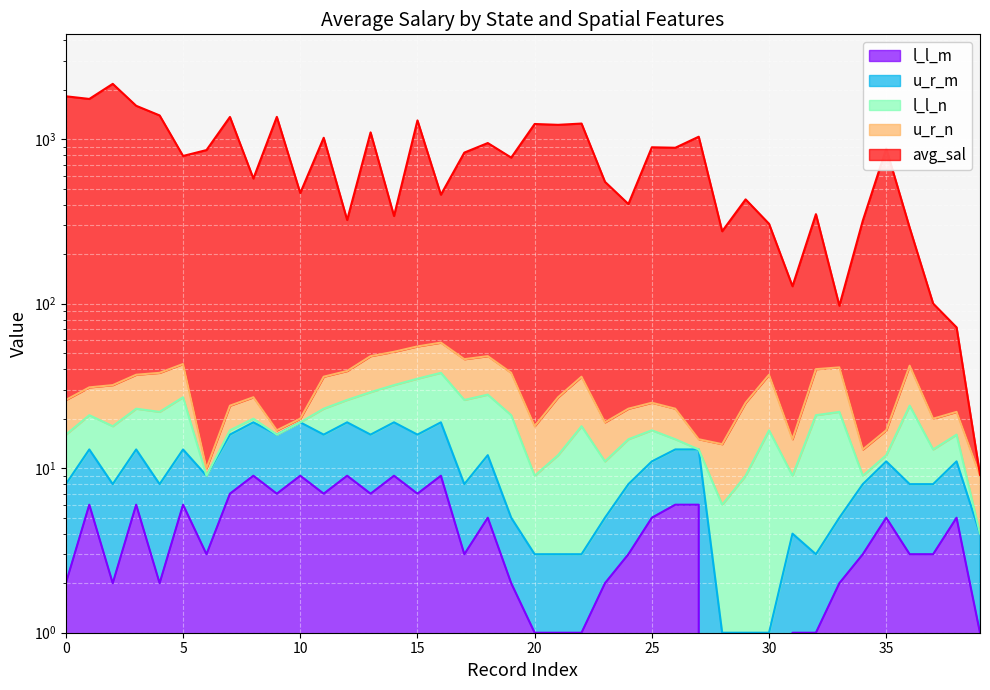

The value of l_l_m at 10 is 2.6. True or false?

False